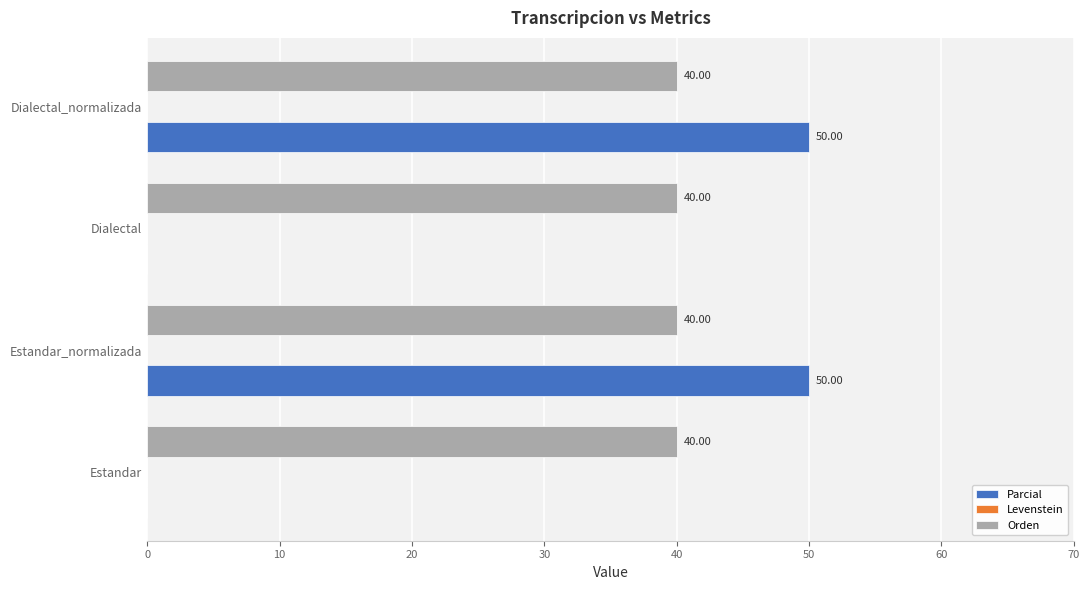

Which series has the largest total across all categories?

Orden